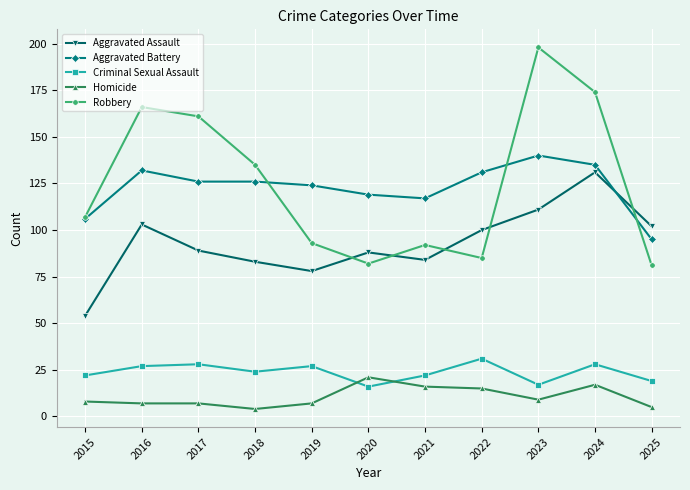

Rank the series by their maximum value, from highest to lowest.

Robbery, Aggravated Battery, Aggravated Assault, Criminal Sexual Assault, Homicide